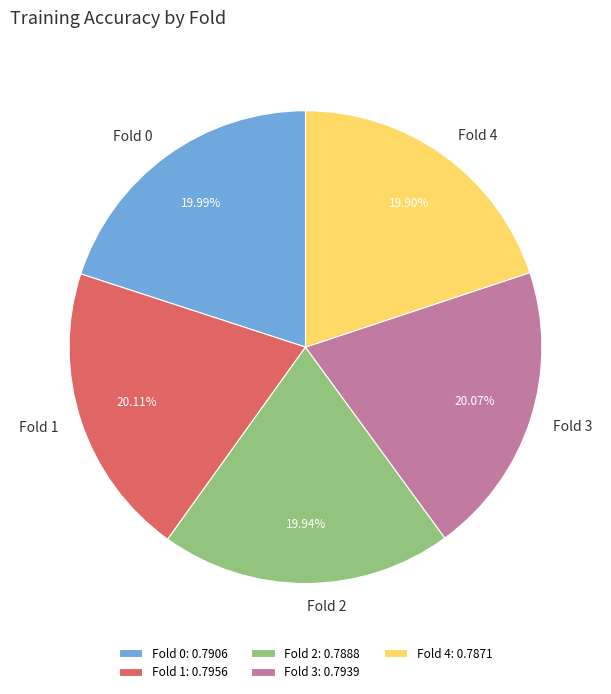

True or false: Fold 0 accounts for 10% of the total.

False